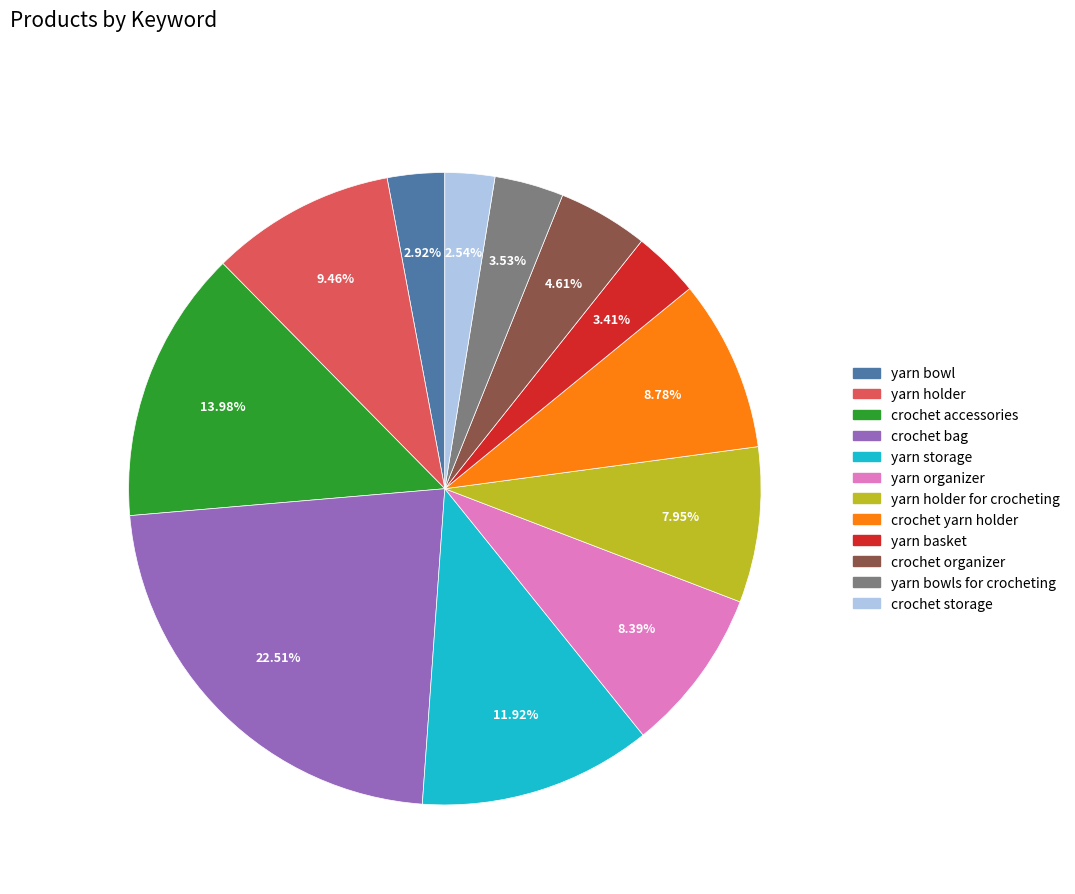

How many segments does this pie chart have?

12